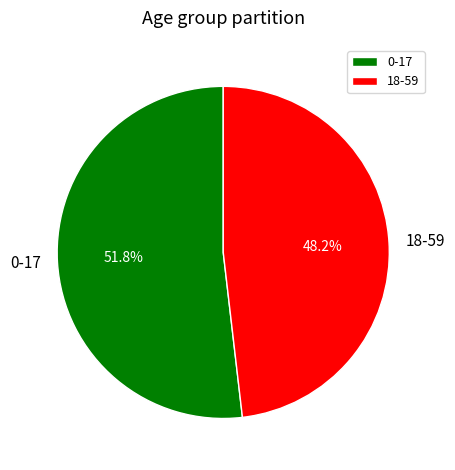

Does 0-17 account for over 50% of the chart?

Yes